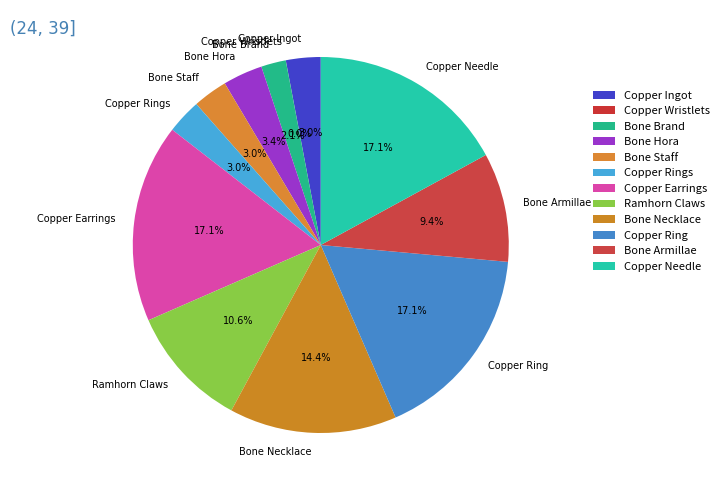

Does any single category account for the majority?

No